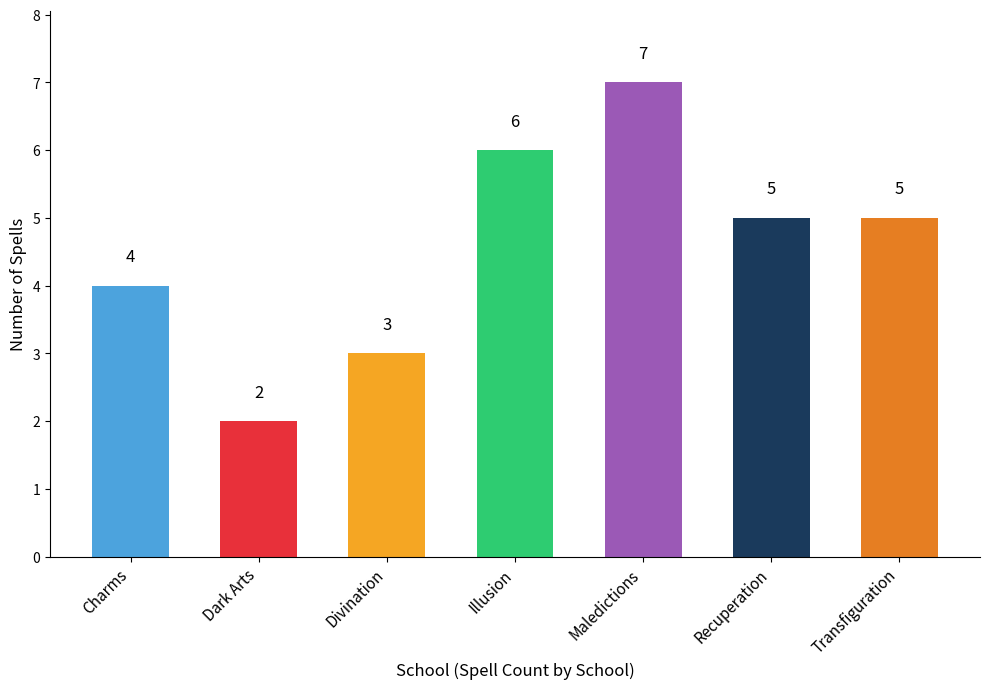

Which label corresponds to the smallest value in the chart?

Dark Arts